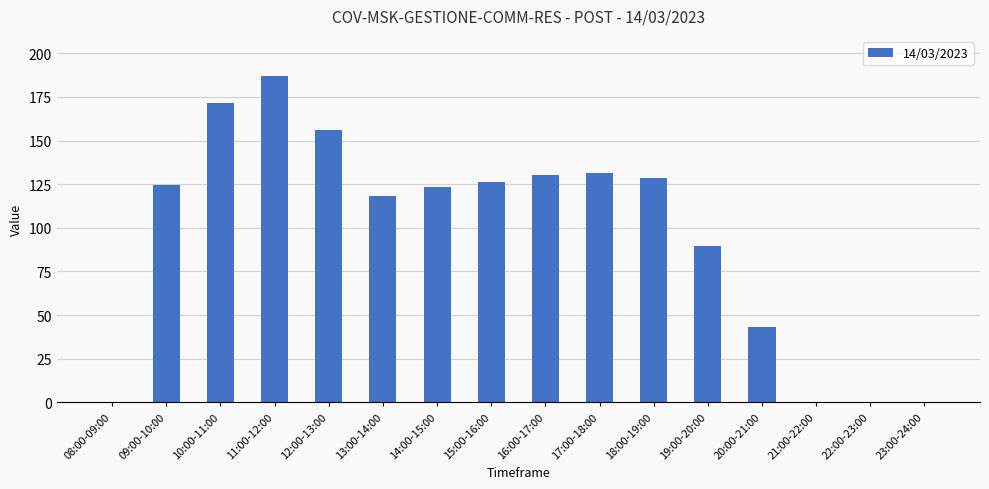

What is the sum of the values at 11:00-12:00 and 23:00-24:00?

187.2